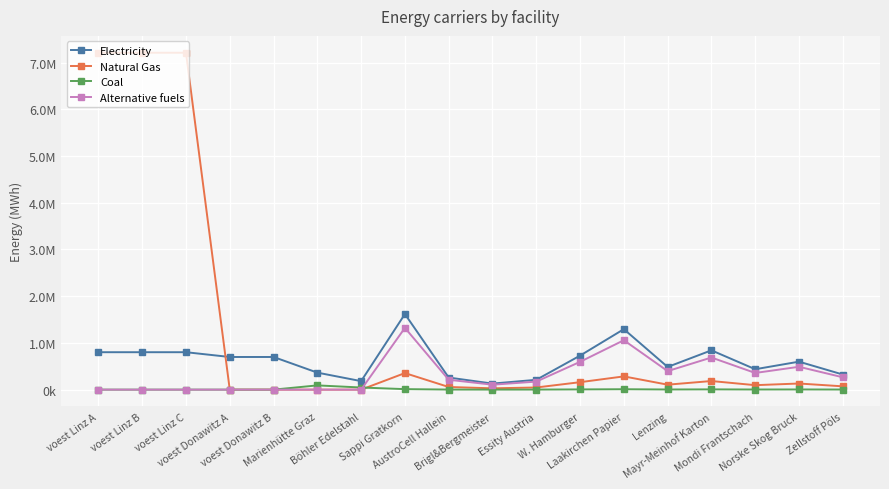

What position from the right is Laakirchen Papier?

6